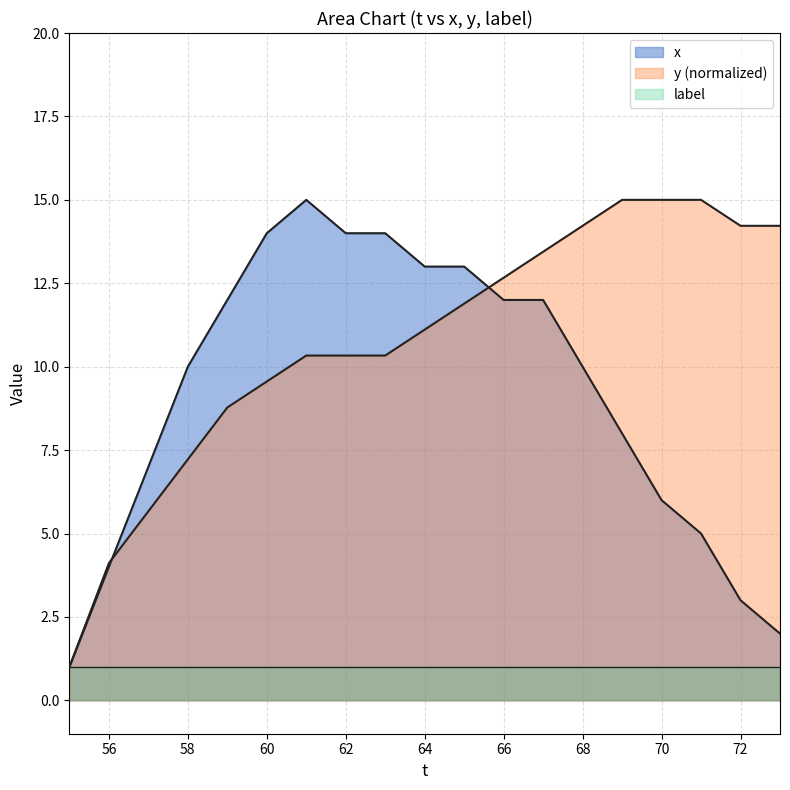

Is the value of x at 56 greater than the value of y at 57?

No